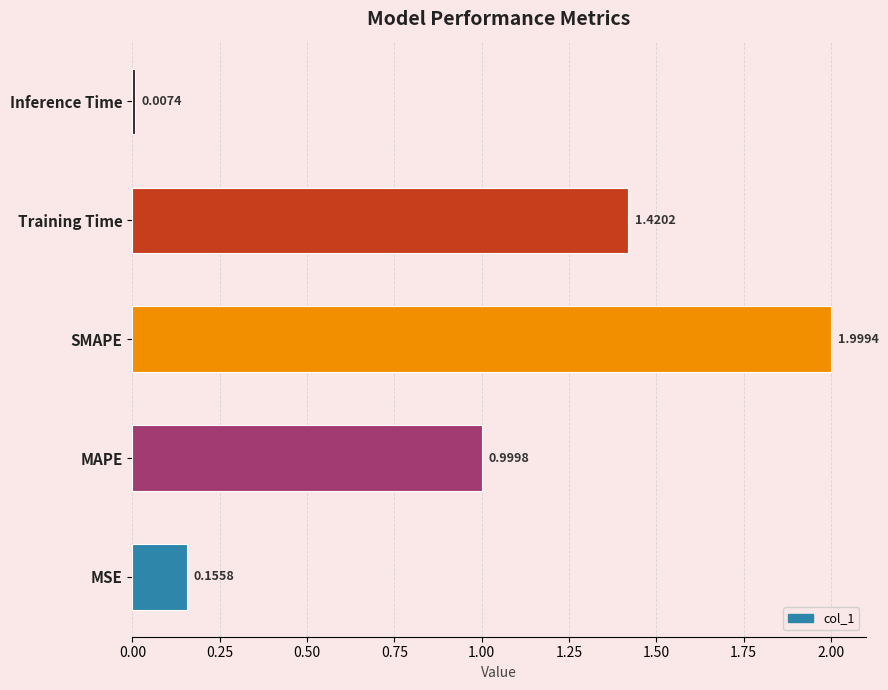

At which category does the chart reach its minimum across all series?

Inference Time